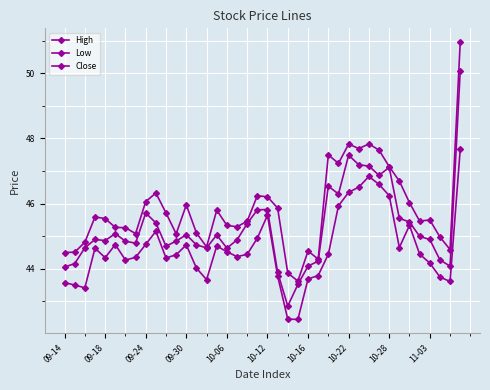

How many distinct data groups are displayed?

3